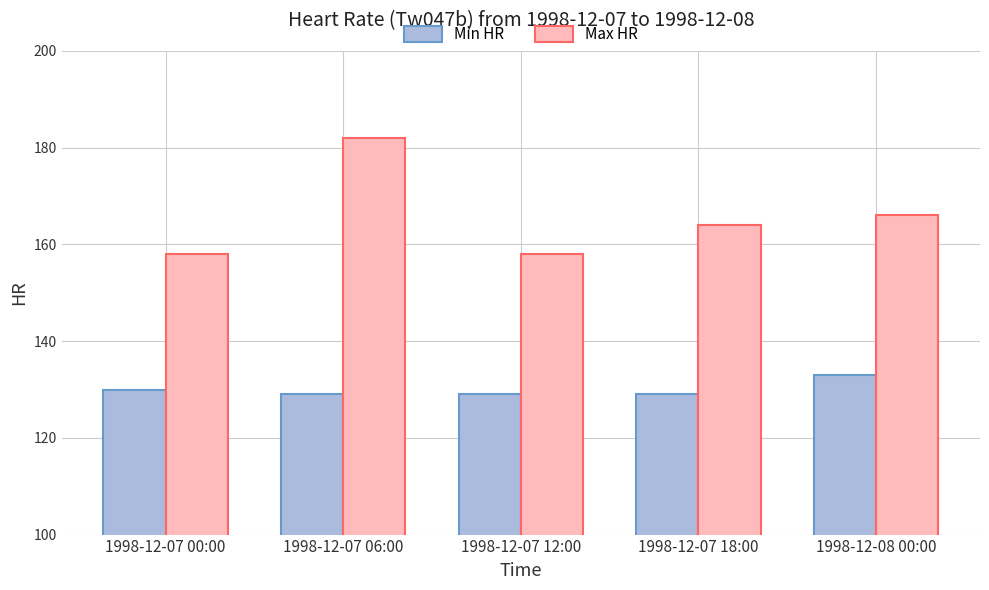

Rank the series by their maximum value, from highest to lowest.

Max HR, Min HR